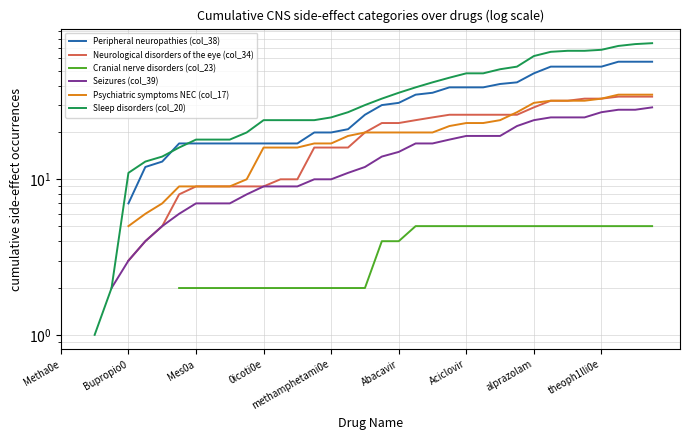

How many lines are shown in the chart?

6